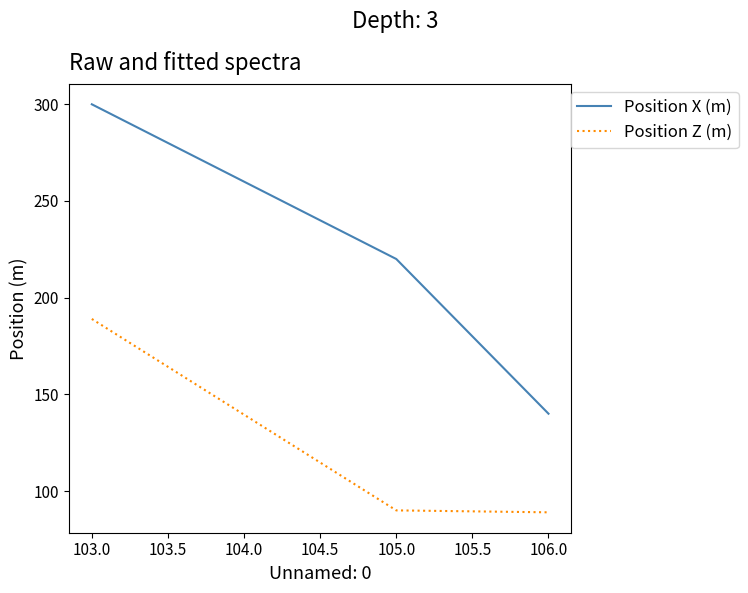

What is the difference between the maximum and minimum values in the Position X (m) series?

160